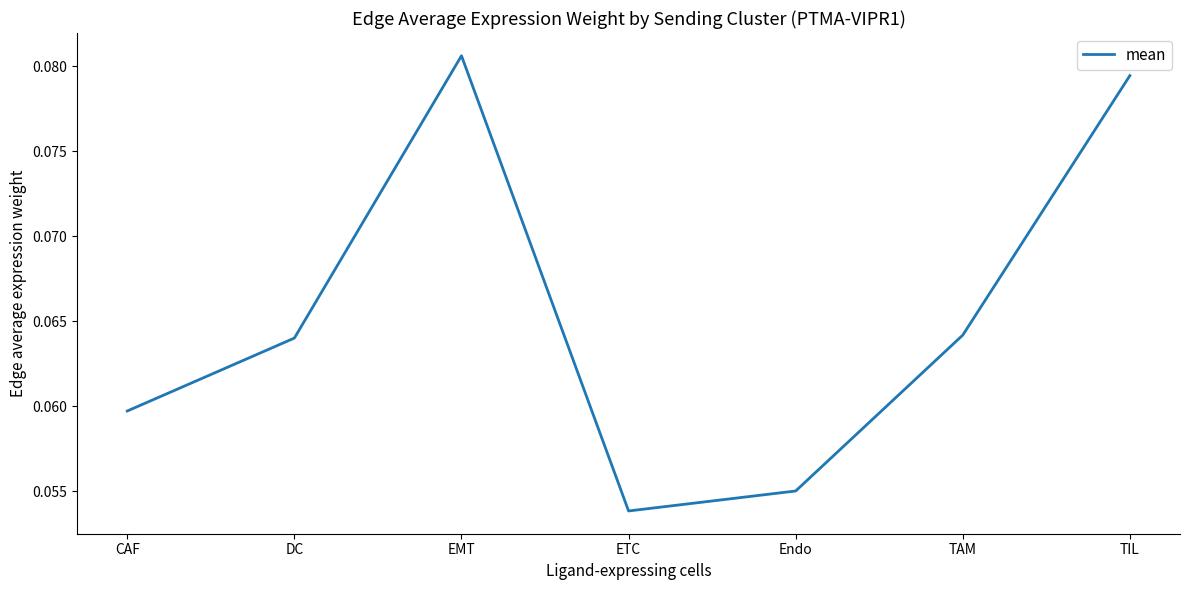

Does the chart have visible grid lines?

No